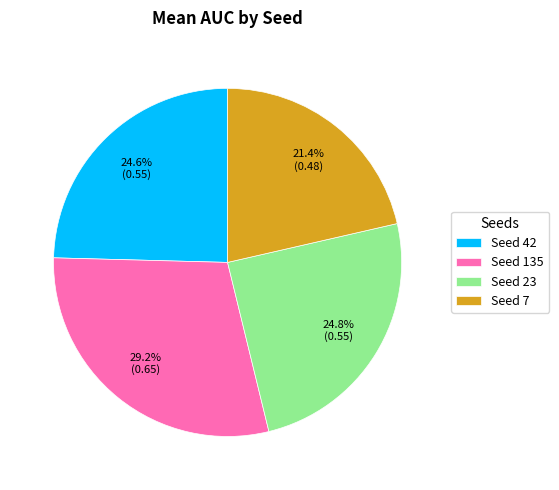

Is the sum of Seed 23 and Seed 7 greater than half?

No